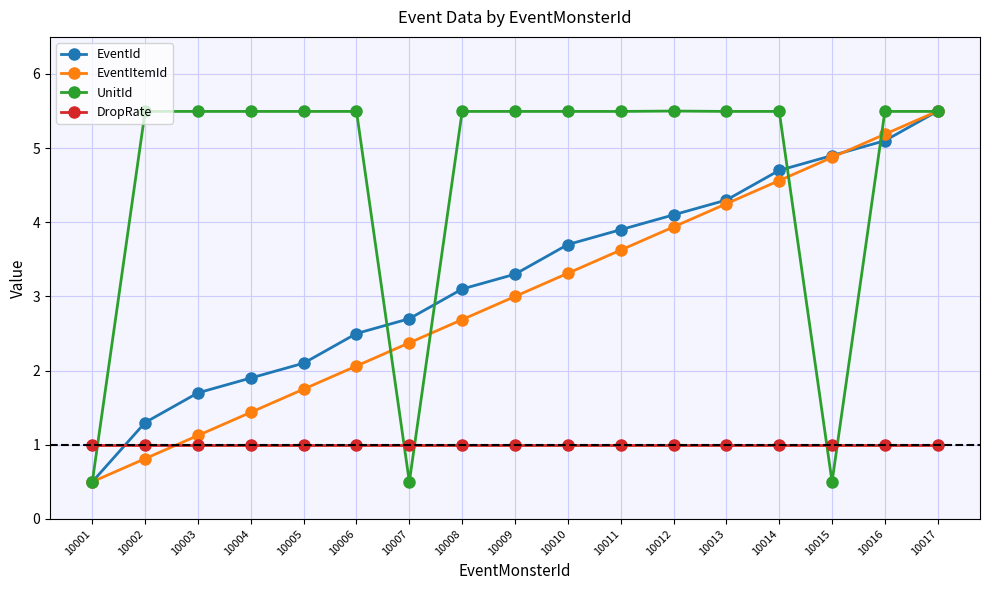

List the labels in order of EventId value, largest first.

10017, 10016, 10015, 10014, 10013, 10012, 10011, 10010, 10009, 10008, 10007, 10006, 10005, 10004, 10003, 10002, 10001